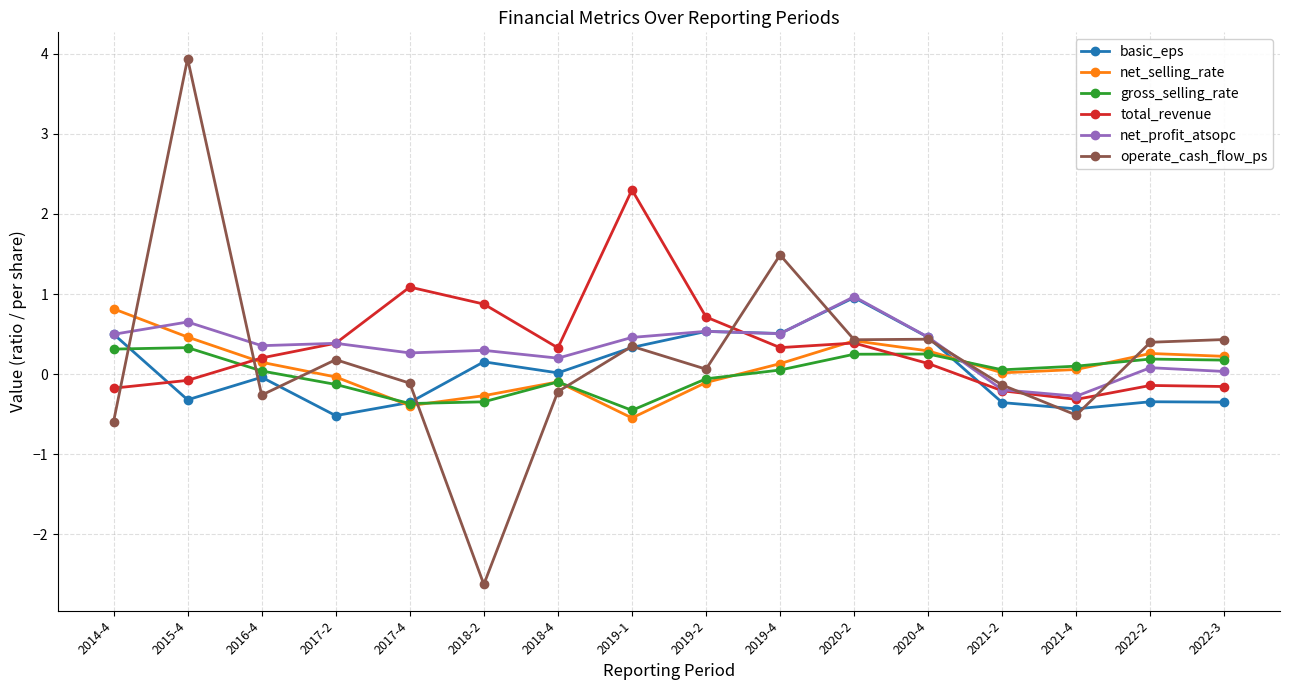

At how many categories does at least one series exceed -1?

16